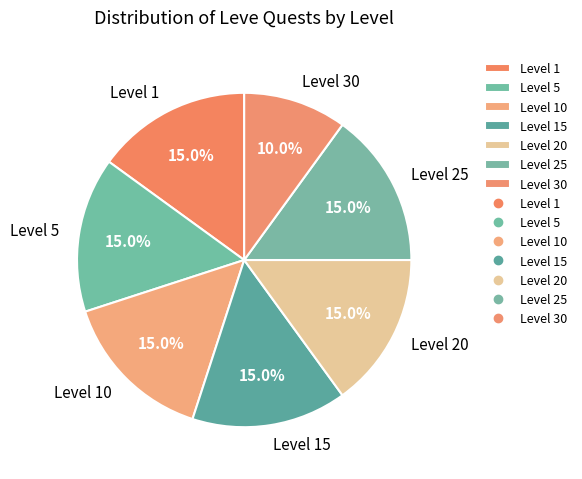

Which slice is the smallest?

Level 30